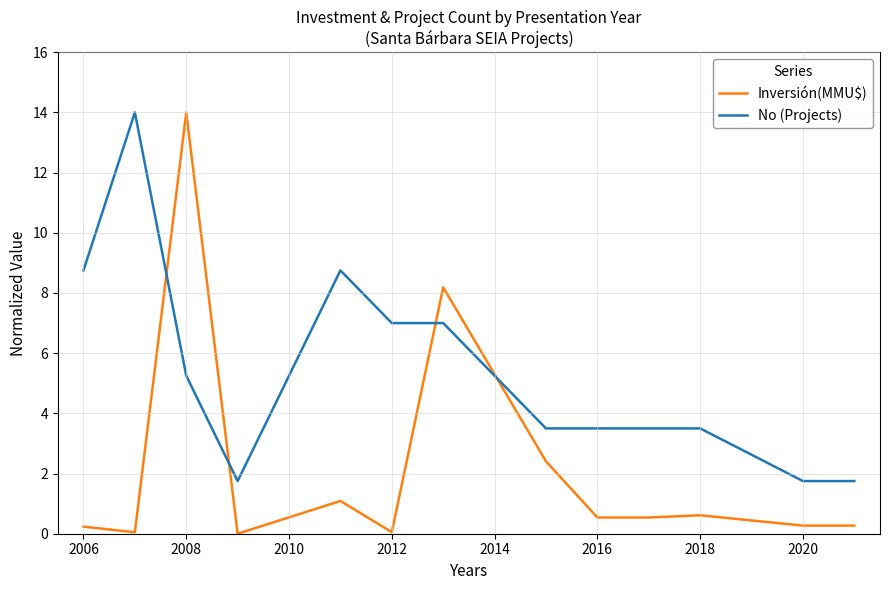

Which series has the largest total across all categories?

No (Projects)